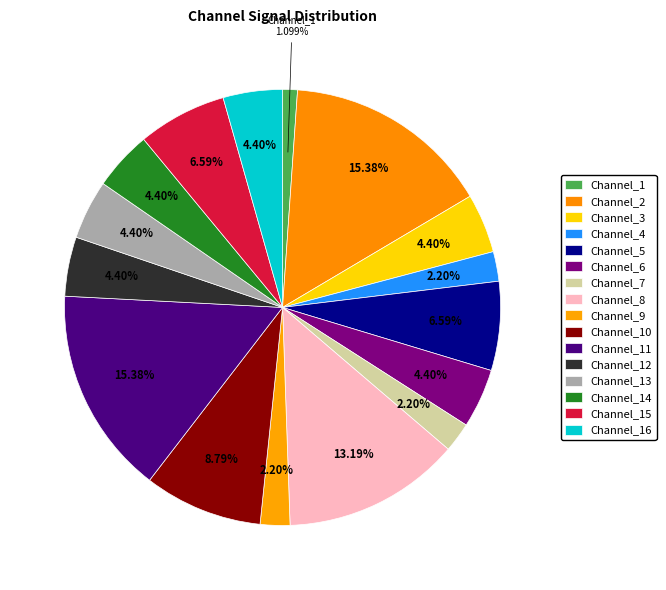

What is the ratio of the value at Channel_2 to the value at Channel_9?

7.0